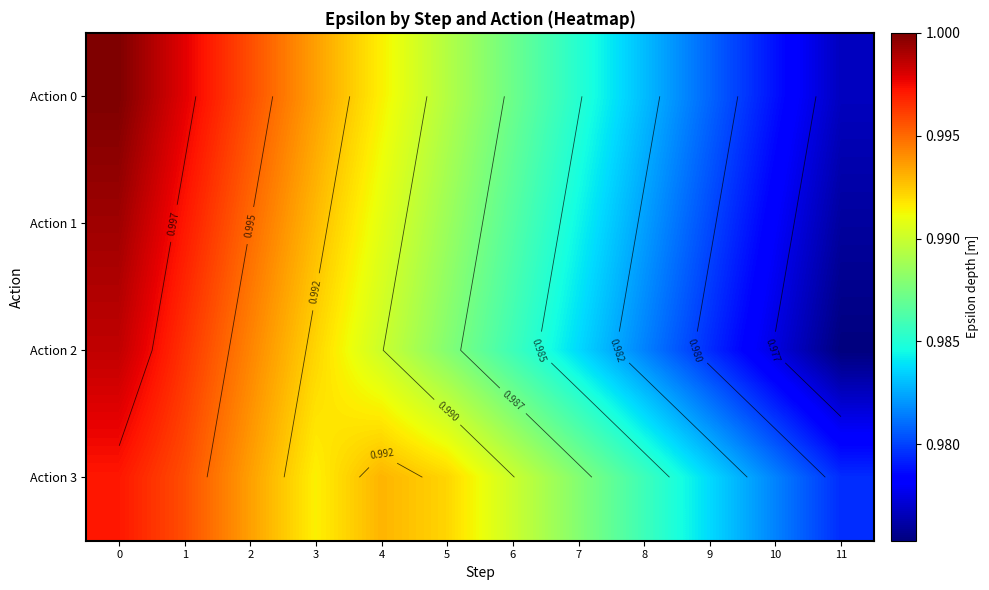

Is the value of Action 2 at 9 greater than the value of Action 0 at 8?

No